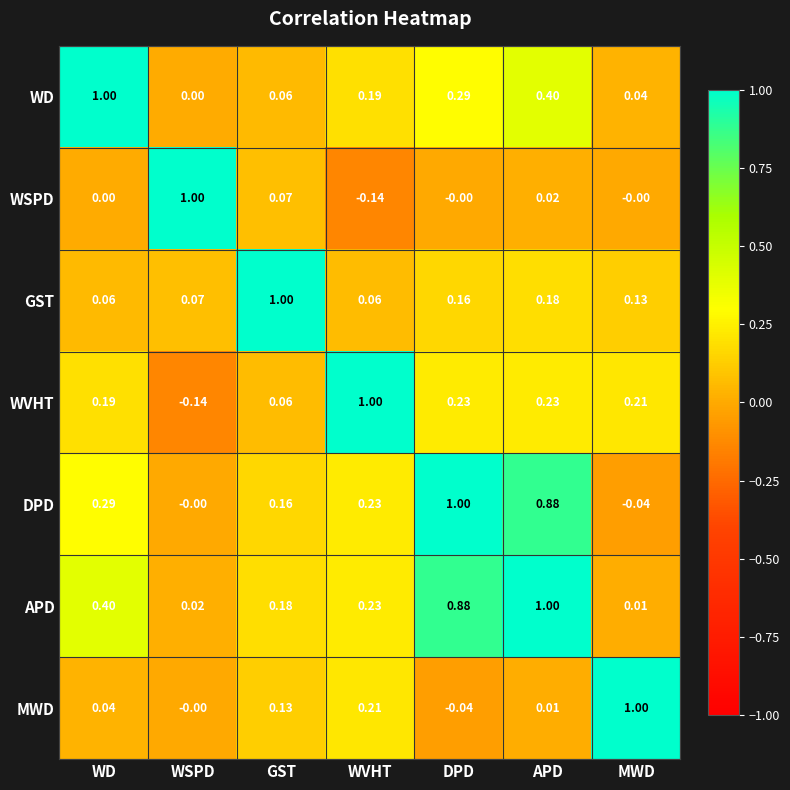

At which category is the sum across all series the highest?

APD